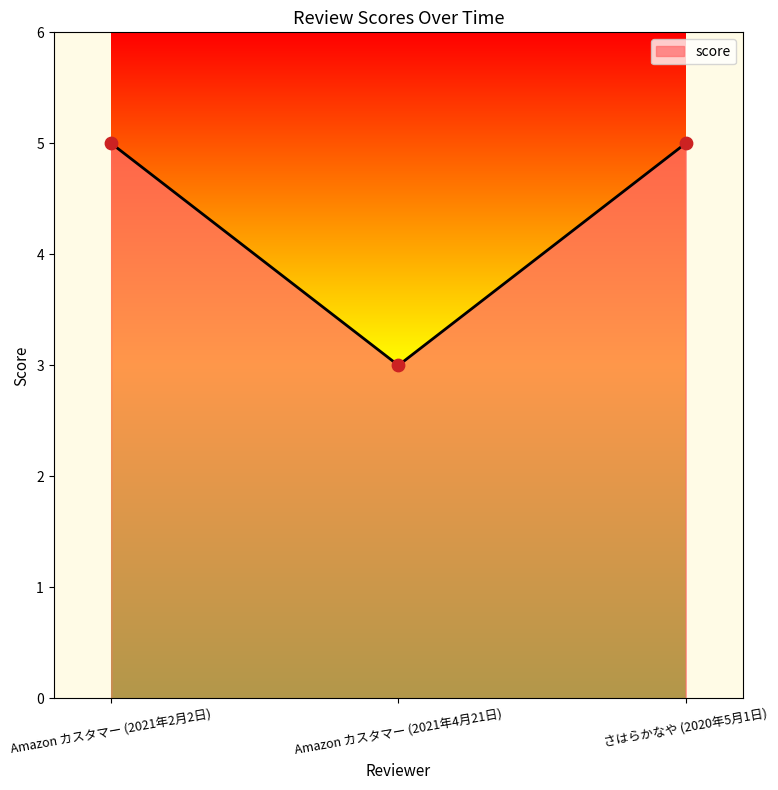

Which has a higher value, Amazon カスタマー (2021年4月21日) or Amazon カスタマー (2021年2月2日)?

Amazon カスタマー (2021年2月2日)